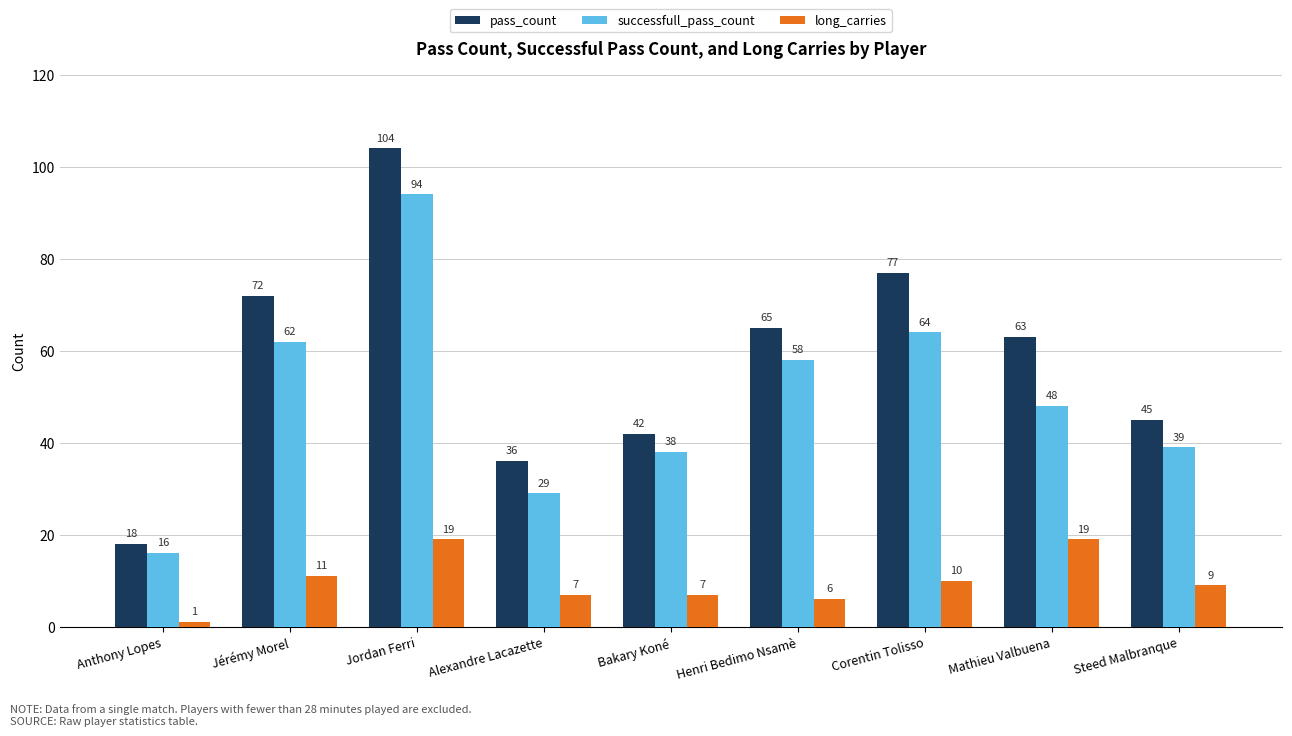

What is the label of the 6th bar from the left?

Henri Bedimo Nsamè